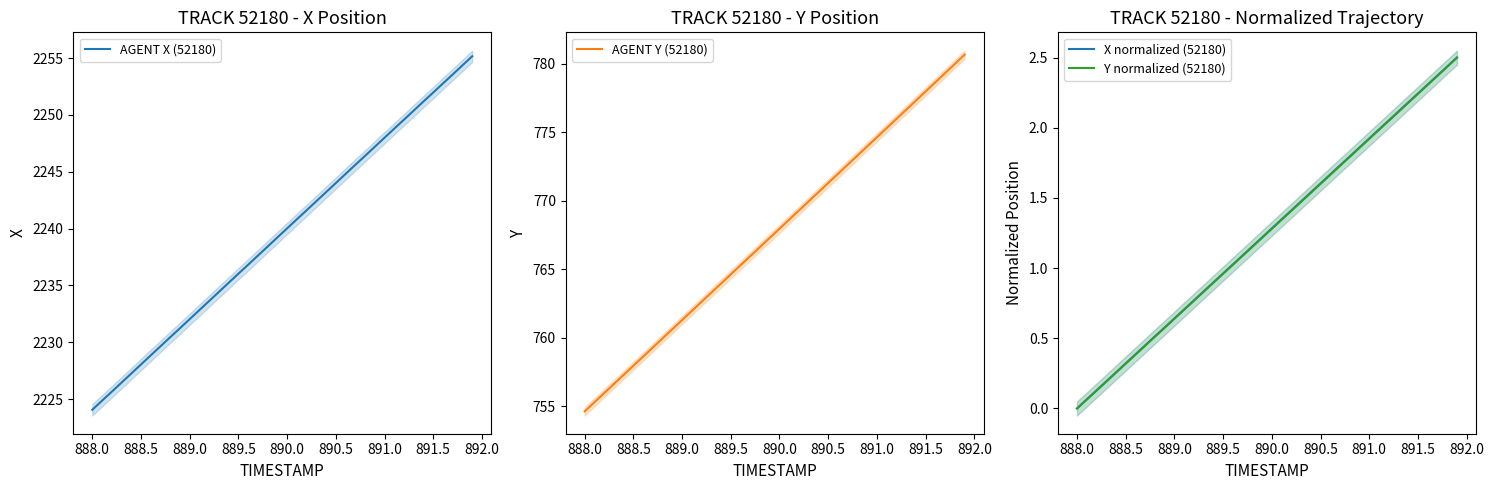

The AGENT X (52180) series shows 2240.0 at 890.0. True or false?

True